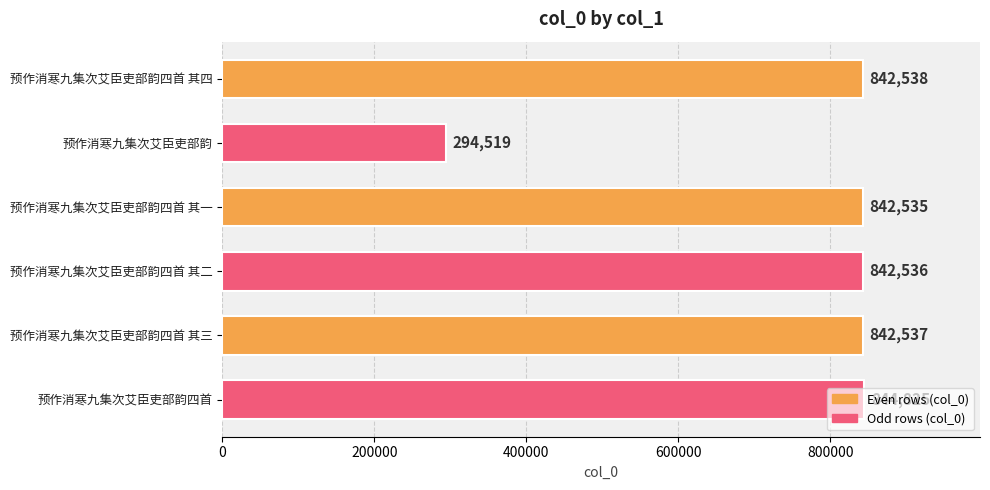

What is the average value?

751582